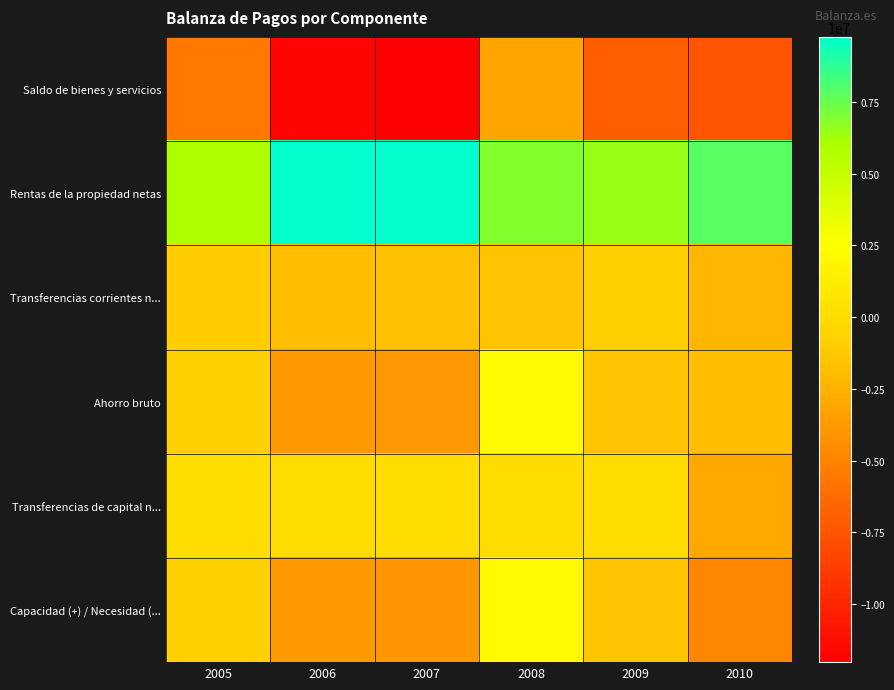

Reading left to right, list all the values displayed in this chart.

Saldo de bienes y servicios: 2005=-5635884	2006=-11718522	2007=-12021813	2008=-3229070	2009=-6996841	2010=-7460282
Rentas de la propiedad netas: 2005=5855134	2006=9764077	2007=9756789	2008=6886512	2009=6474353	2010=7863106
Transferencias corrientes n...: 2005=-1015086	2006=-1835191	2007=-1665327	2008=-1523440	2009=-907759	2010=-2291255
Ahorro bruto: 2005=-795836	2006=-3789636	2007=-3930351	2008=2134002	2009=-1430247	2010=-1888430
Transferencias de capital n...: 2005=-22076	2006=-7049	2007=-8199	2008=-1586	2009=-8051	2010=-2926151
Capacidad (+) / Necesidad (...: 2005=-817912	2006=-3796685	2007=-3938550	2008=2132415	2009=-1438298	2010=-4814581